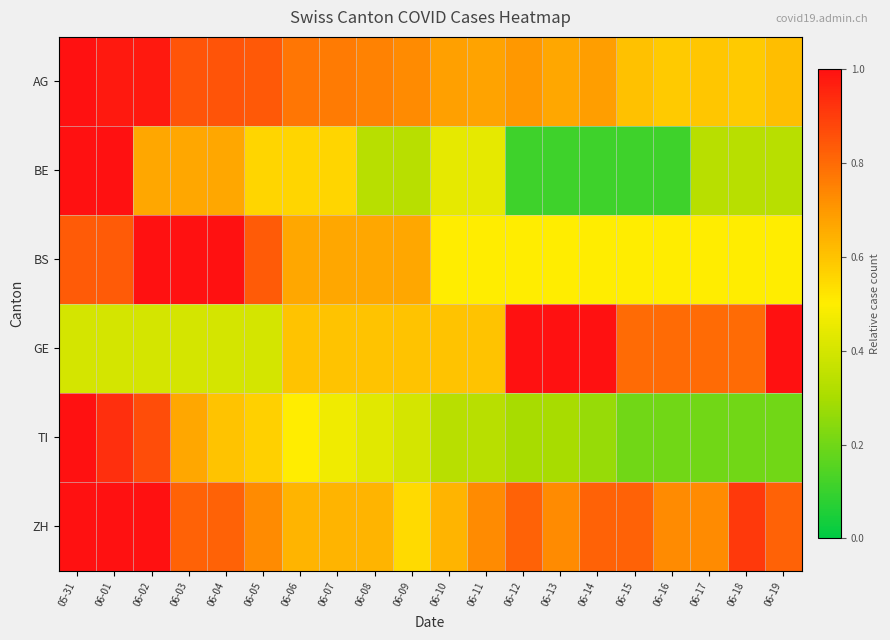

Which has a higher value, 06-01 or 06-11?

06-01